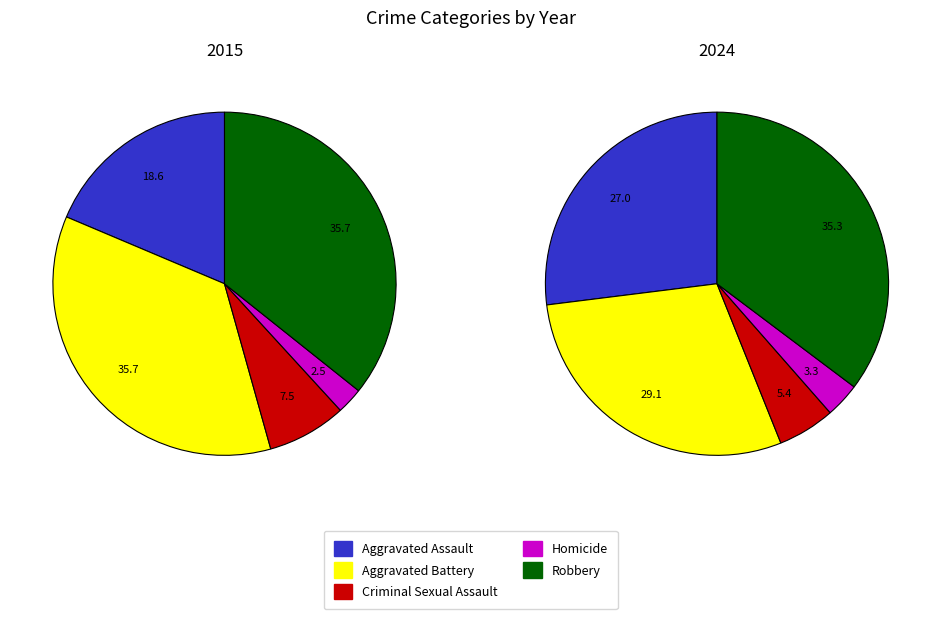

Which slice is the smallest?

Homicide